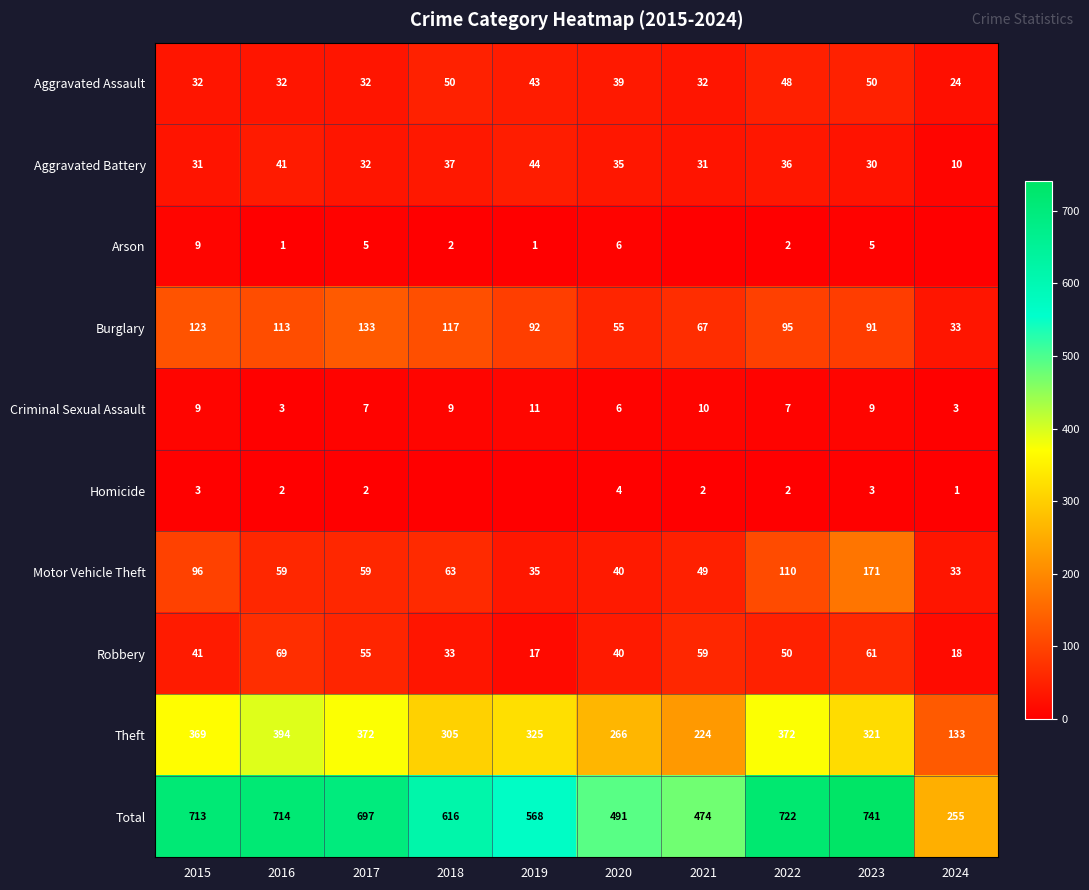

The Criminal Sexual Assault series shows 6 at 2023. True or false?

False